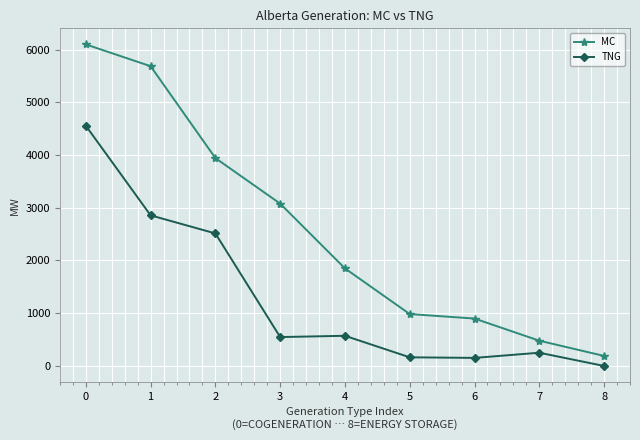

The value of TNG at 3 is 548. True or false?

True